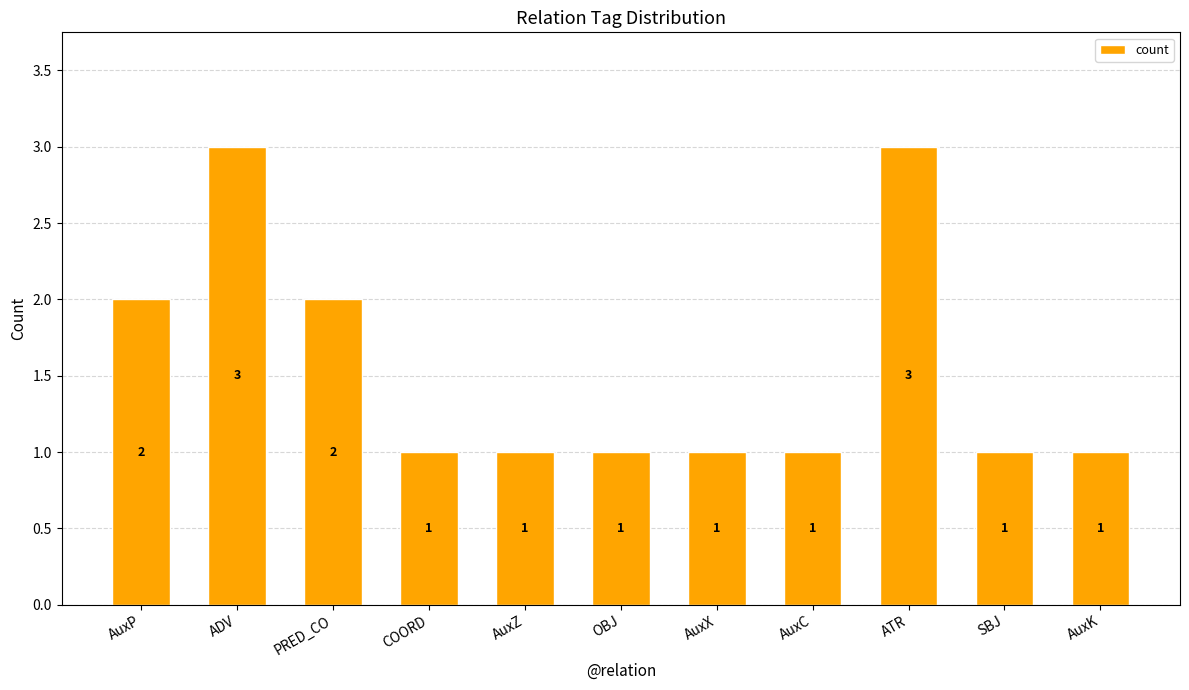

What is the greatest value displayed?

3